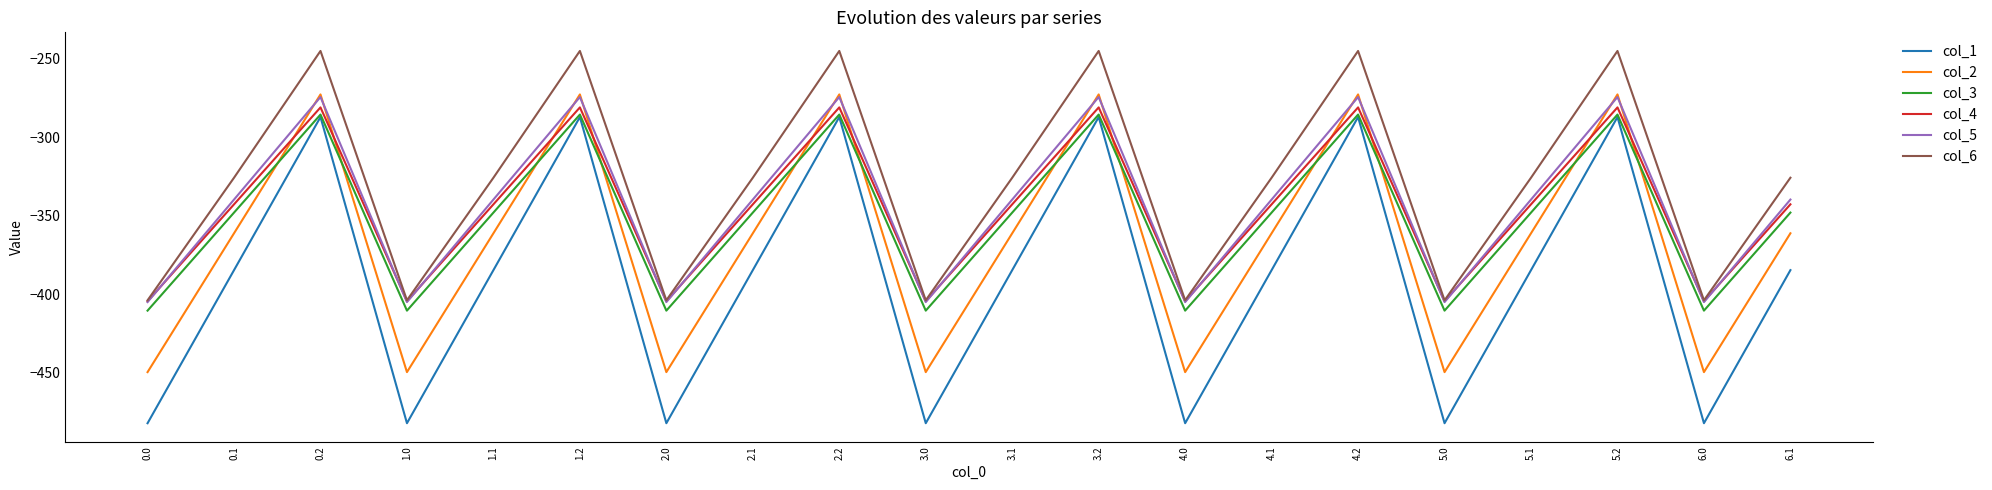

True or false: col_3 has a value of -347.9 at 6.1.

True